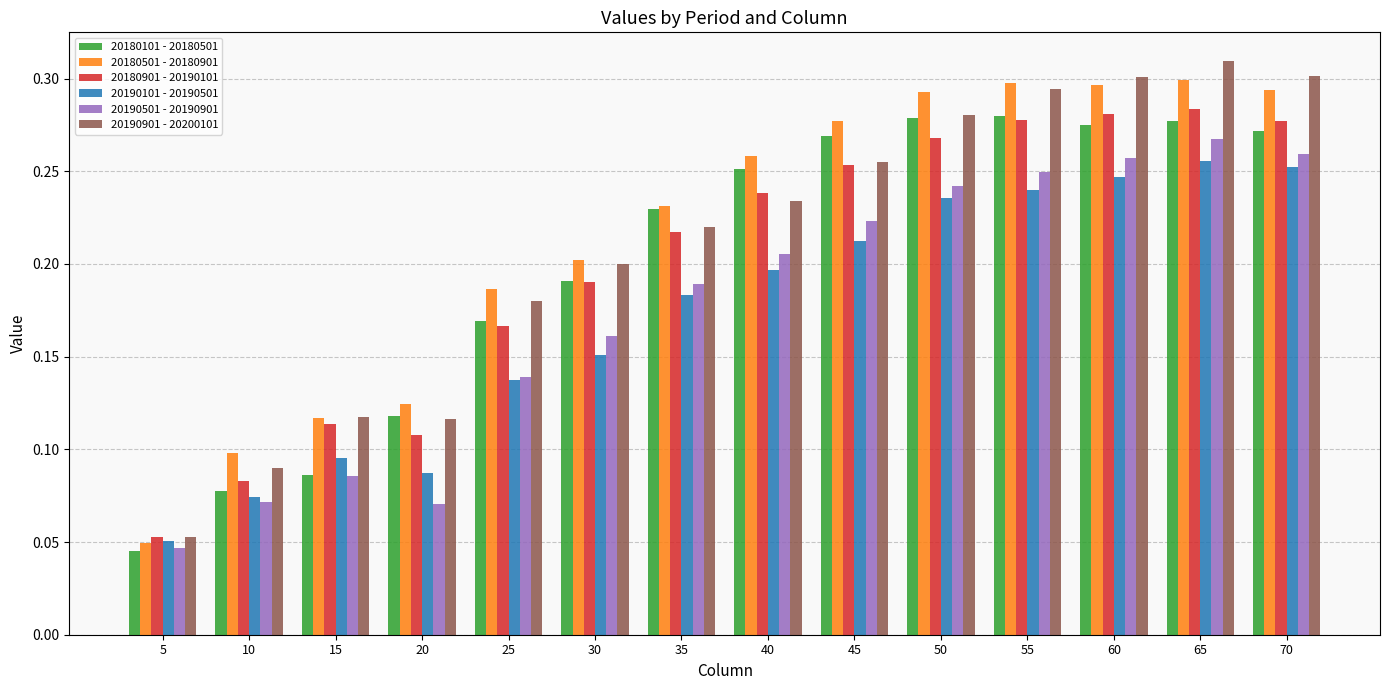

Count the number of categories in the chart.

14